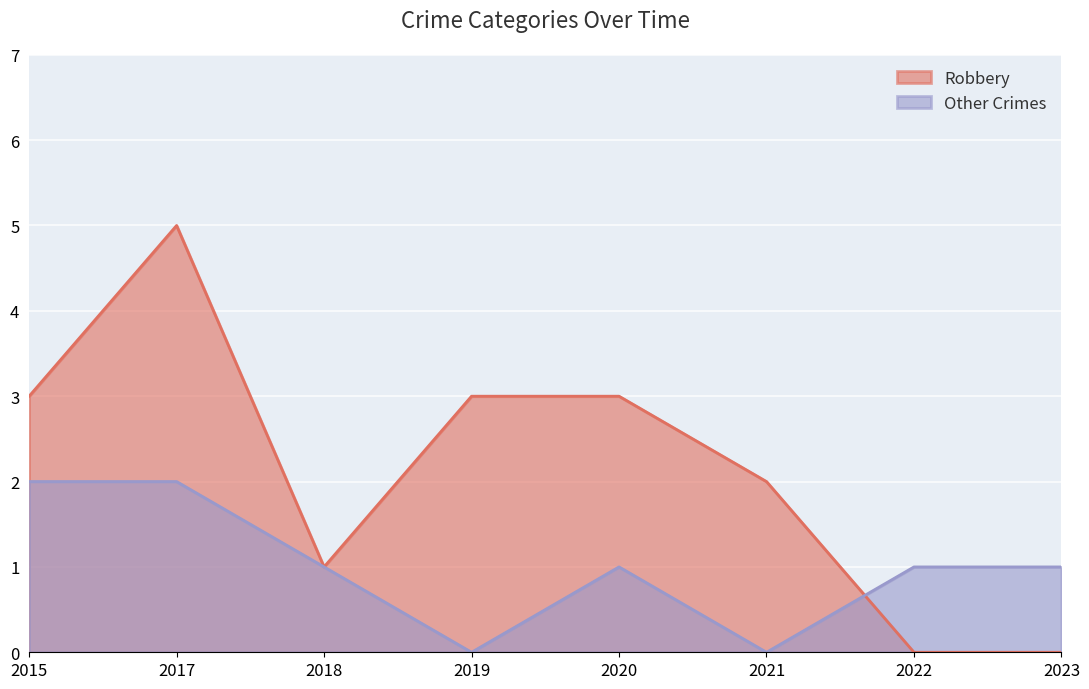

How many lines are shown in the chart?

2